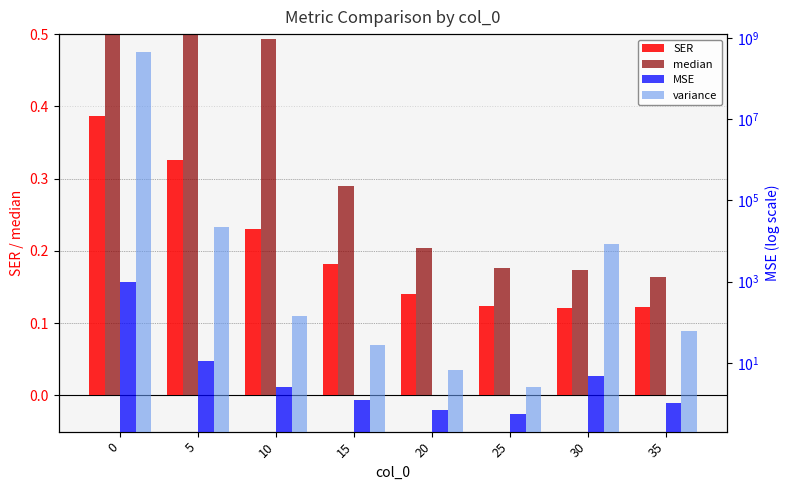

Which series has the widest spread of values?

variance